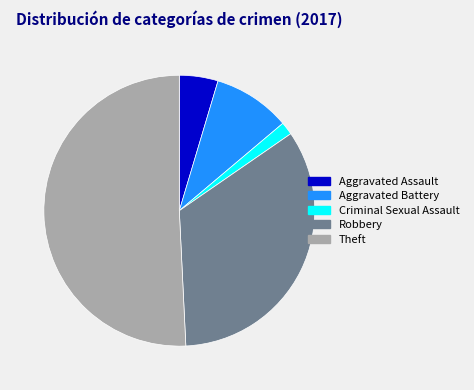

The Aggravated Assault slice represents 5% of the pie. True or false?

True